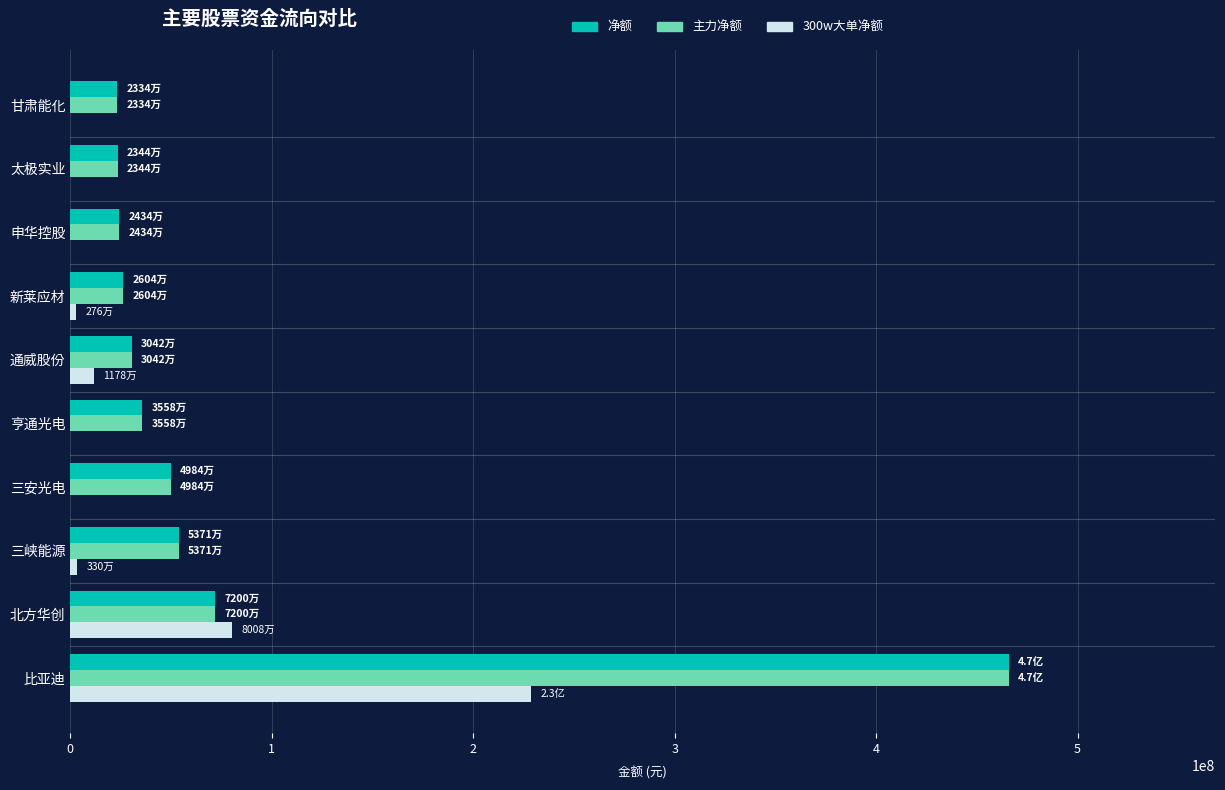

The 净额 series shows 35578003 at 亨通光电. True or false?

True